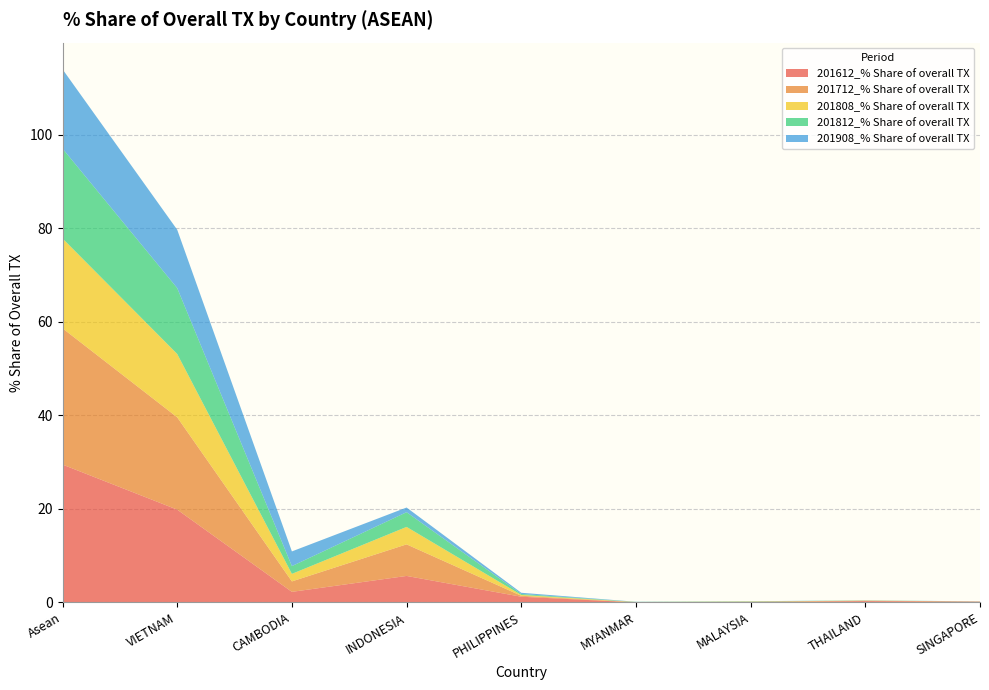

Reading left to right, list all the values displayed in this chart.

201612_% Share of overall TX: 29.5	19.8	2.3	5.7	1.2	0.0	0.1	0.3	0.2
201712_% Share of overall TX: 29.1	19.7	2.2	6.8	0.2	0.0	0.1	0.1	0.0
201808_% Share of overall TX: 19.2	13.5	1.6	3.7	0.2	0.0	0.1	0.0	0.0
201812_% Share of overall TX: 19.2	14.1	1.7	3.1	0.2	0.0	0.0	0.0	0.0
201908_% Share of overall TX: 17.0	12.5	3.1	1.0	0.3	0.0	0.0	0.0	0.0